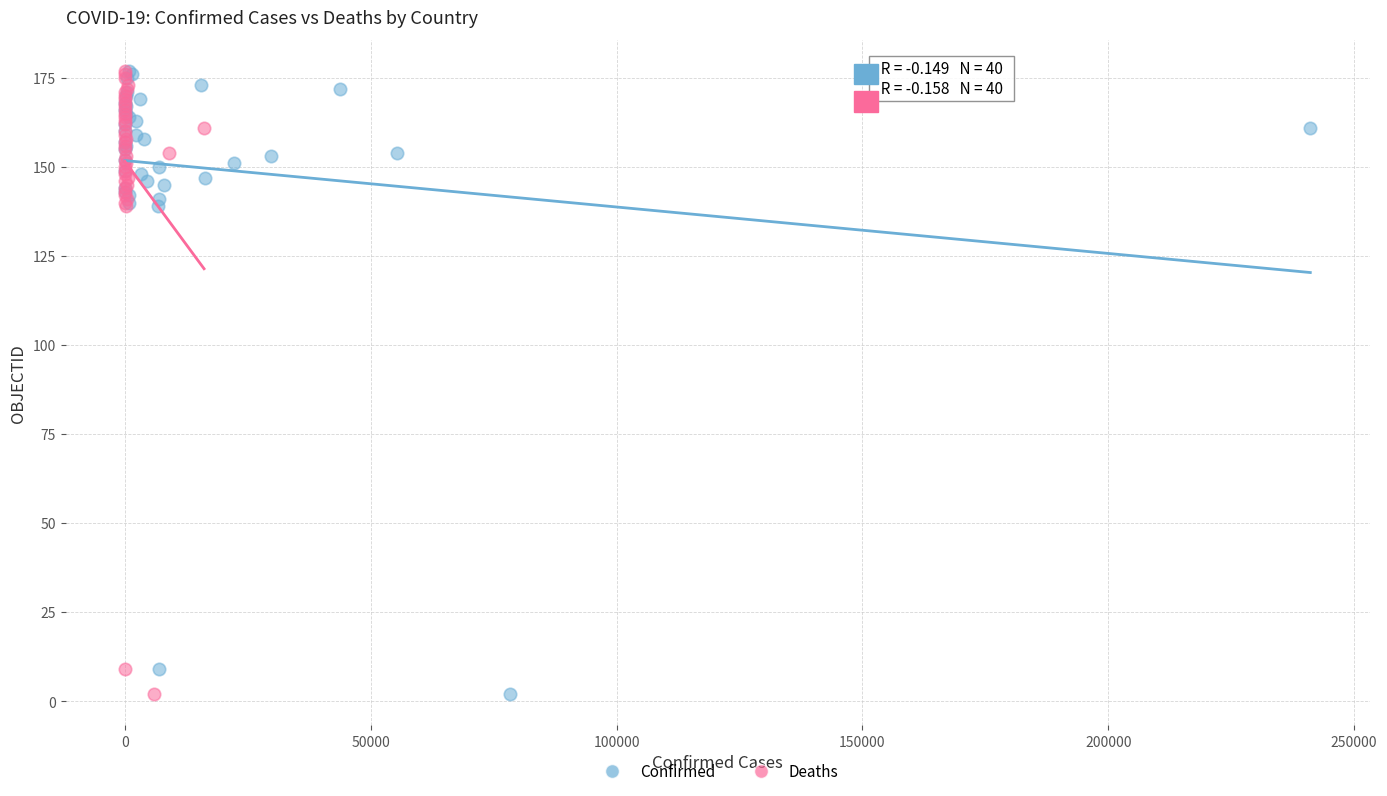

What are all the series names shown in the legend?

Confirmed, Deaths